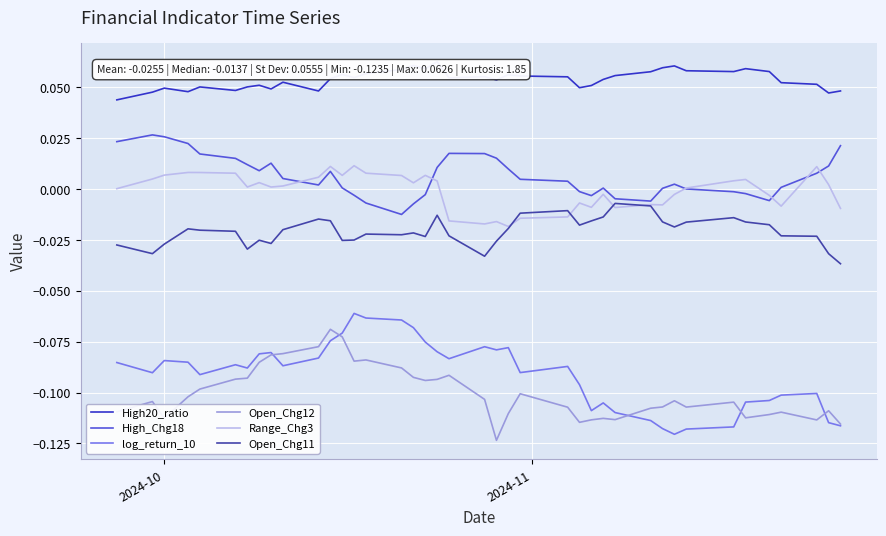

Which series has the largest total across all categories?

High20_ratio